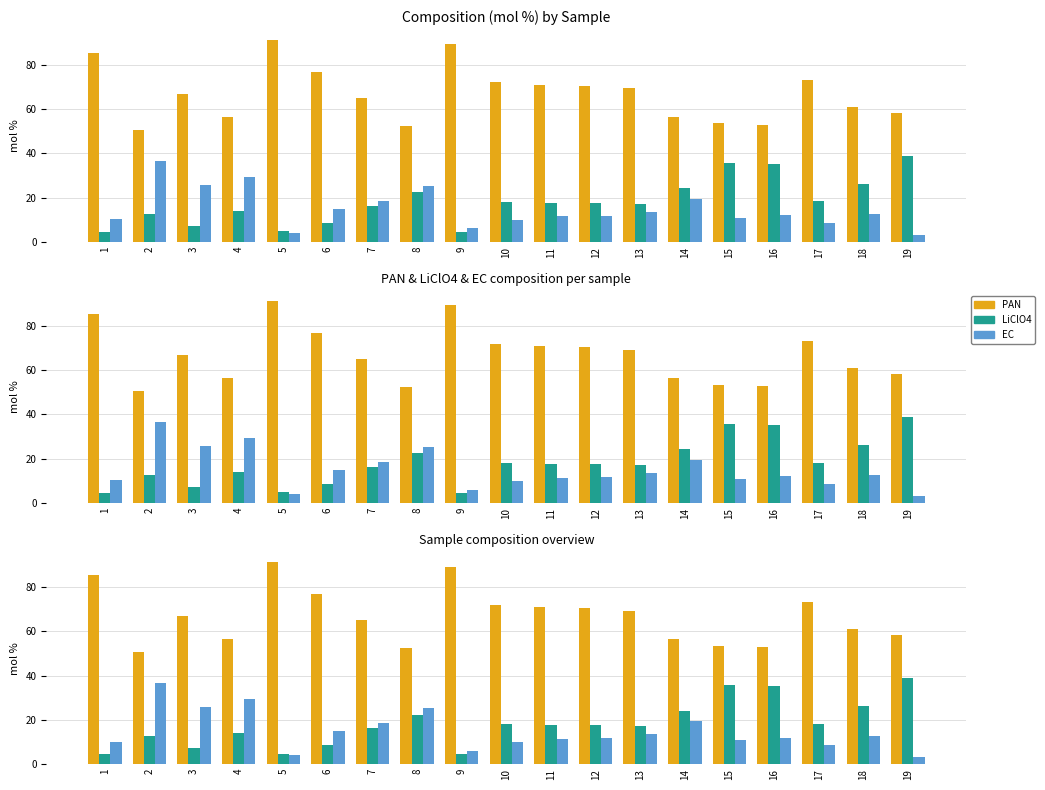

What is the minimum value shown in the chart?

3.0